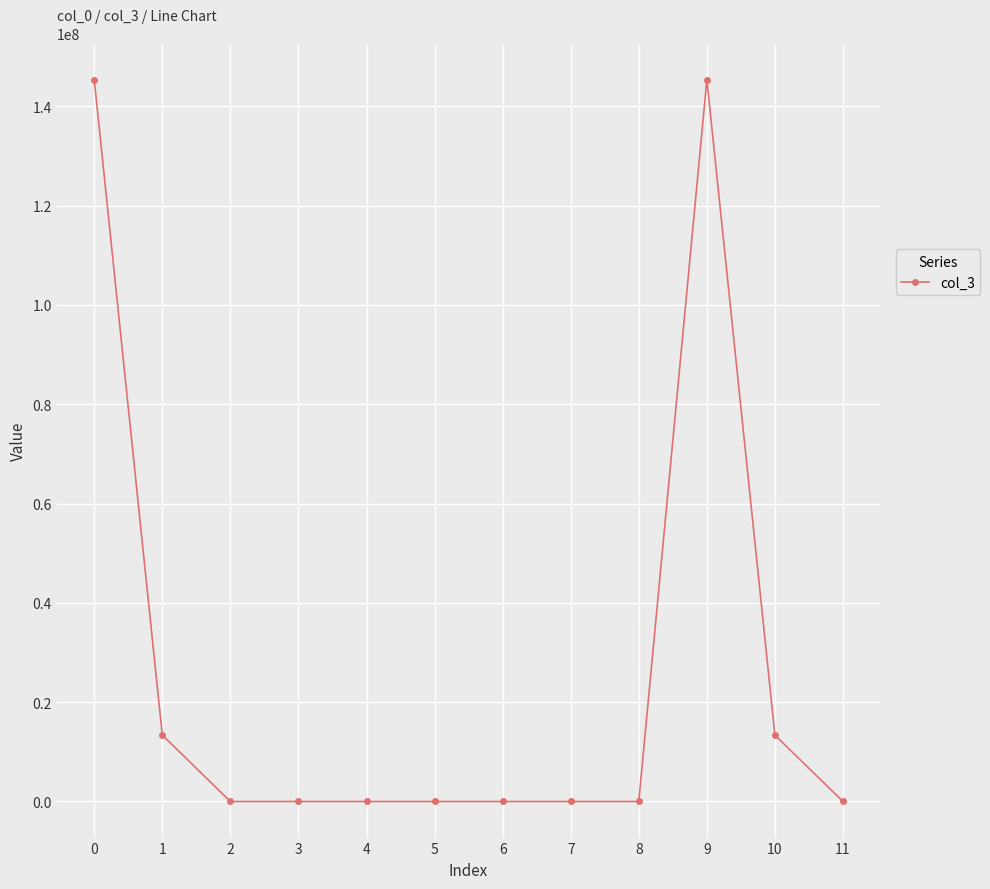

What is the greatest value displayed?

145363124.7